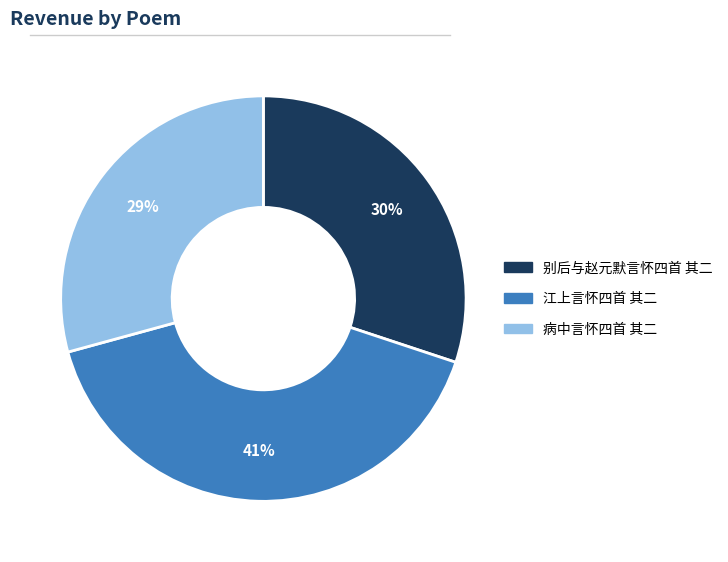

Is the sum of 别后与赵元默言怀四首 其二 and 病中言怀四首 其二 greater than half?

Yes